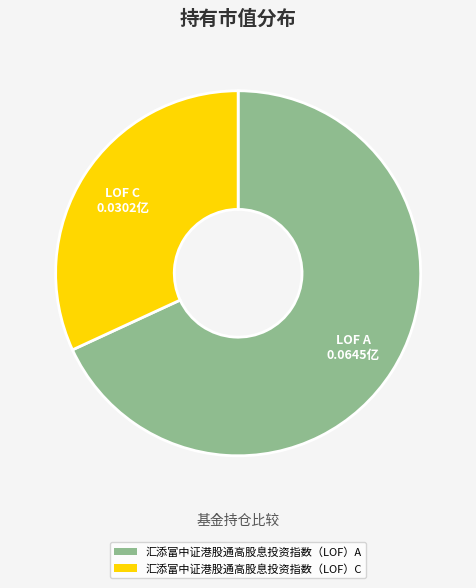

Count the number of slices in the pie.

2